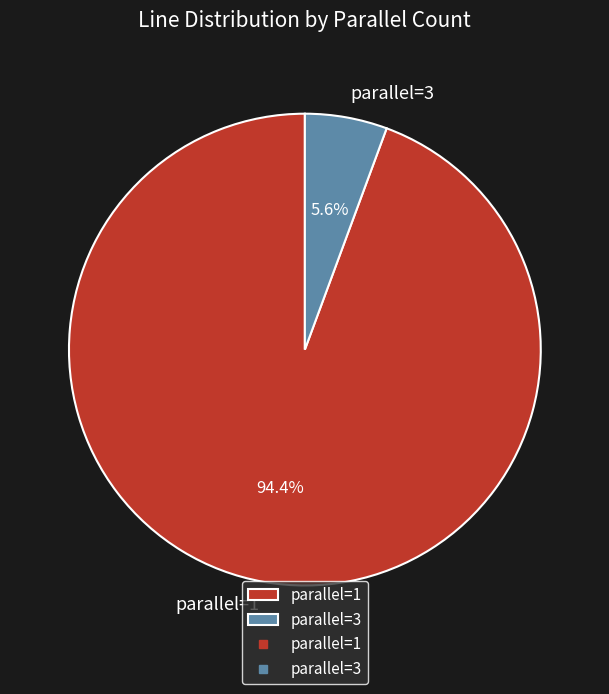

Which slice is the largest?

parallel=1